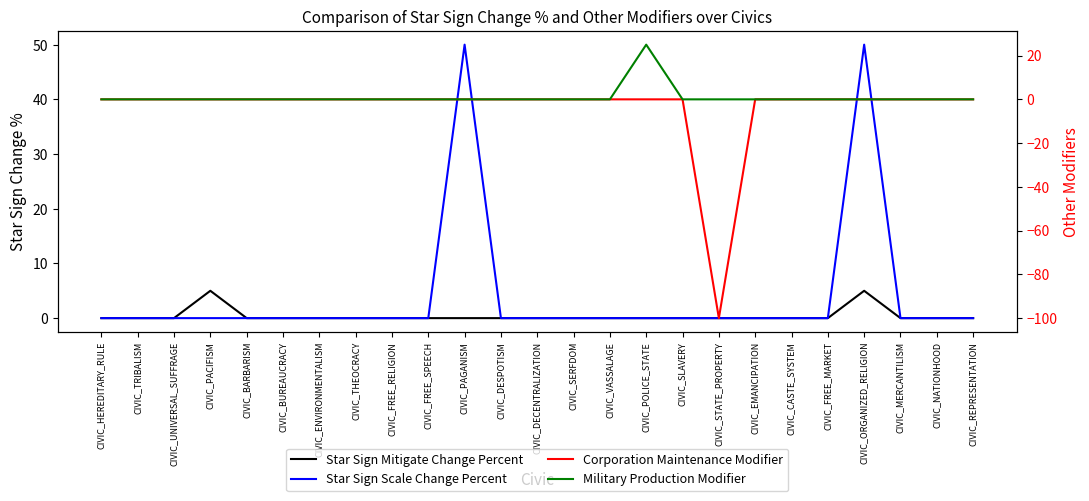

The Military Production Modifier series shows 0 at CIVIC_MERCANTILISM. True or false?

True